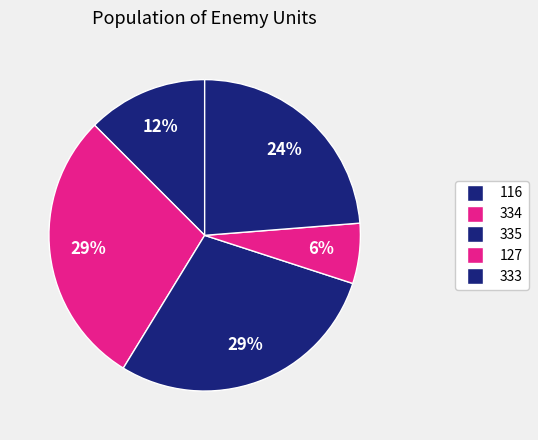

Which slice is the smallest?

127